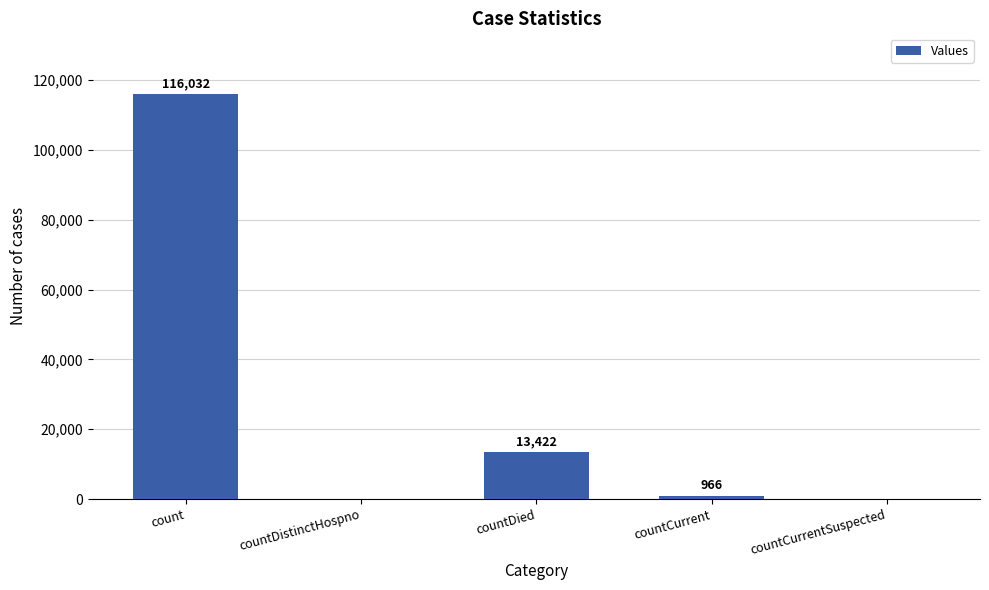

What is the average value?

26084